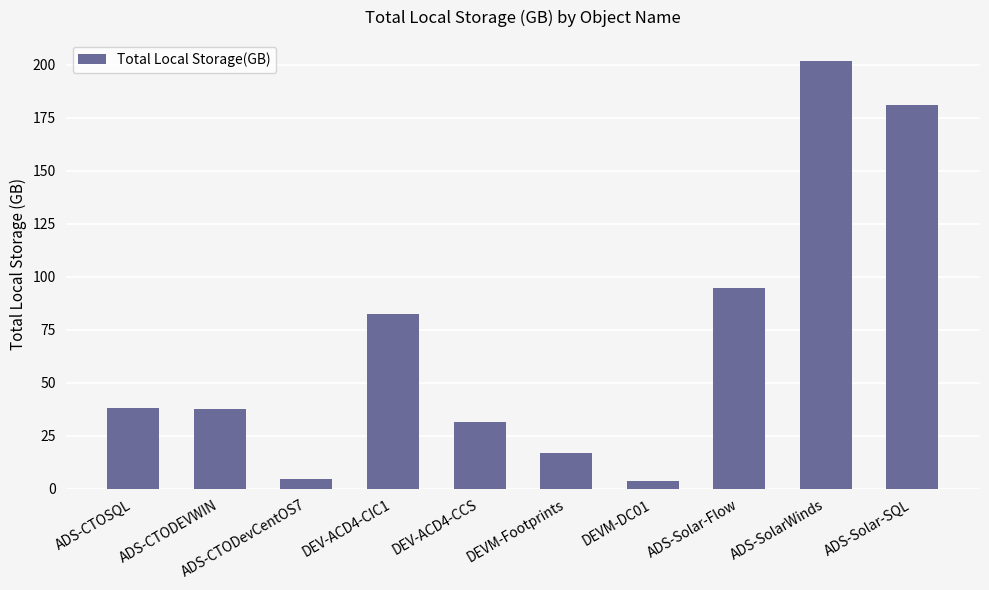

Approximately how many times larger is the value at ADS-Solar-SQL compared to DEVM-DC01?

47.6